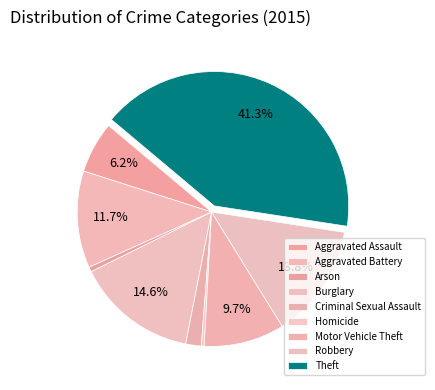

To the nearest percent, what is the combined percentage of Criminal Sexual Assault and Burglary?

16%